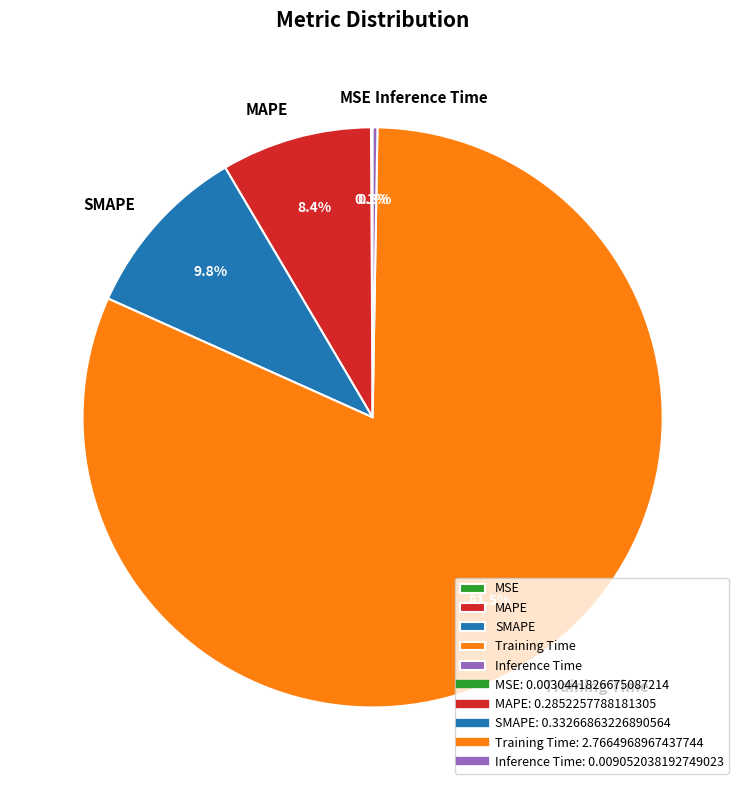

Does MAPE account for over 50% of the chart?

No